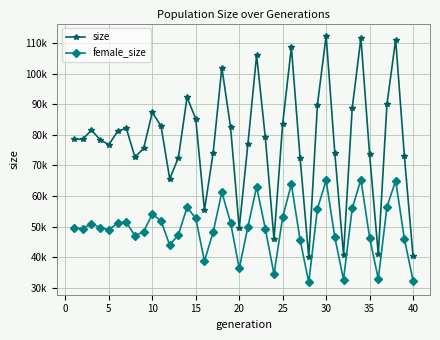

Does the chart have visible grid lines?

Yes